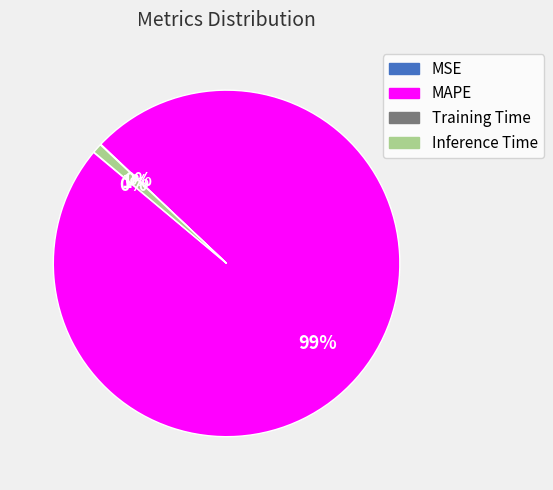

What is the largest slice in the pie chart?

MAPE